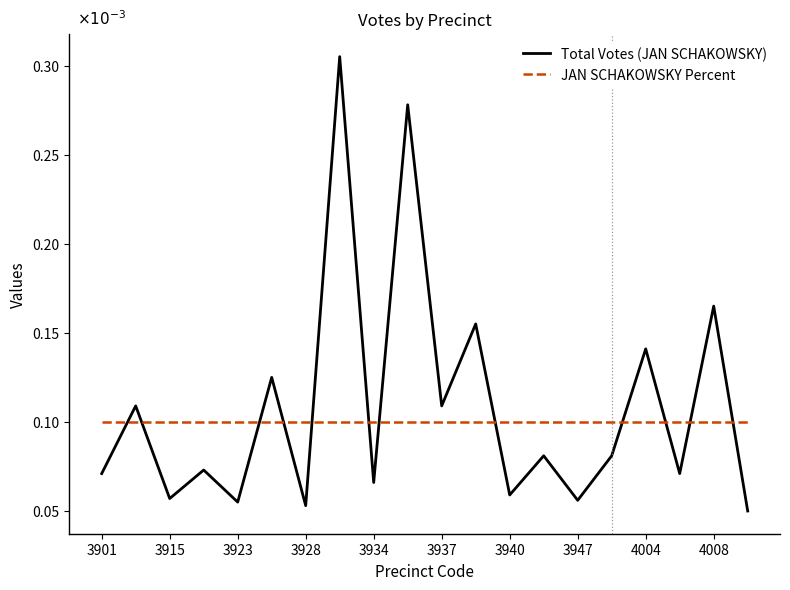

How many intersections are there between Total Votes (JAN SCHAKOWSKY) and JAN SCHAKOWSKY Percent?

12